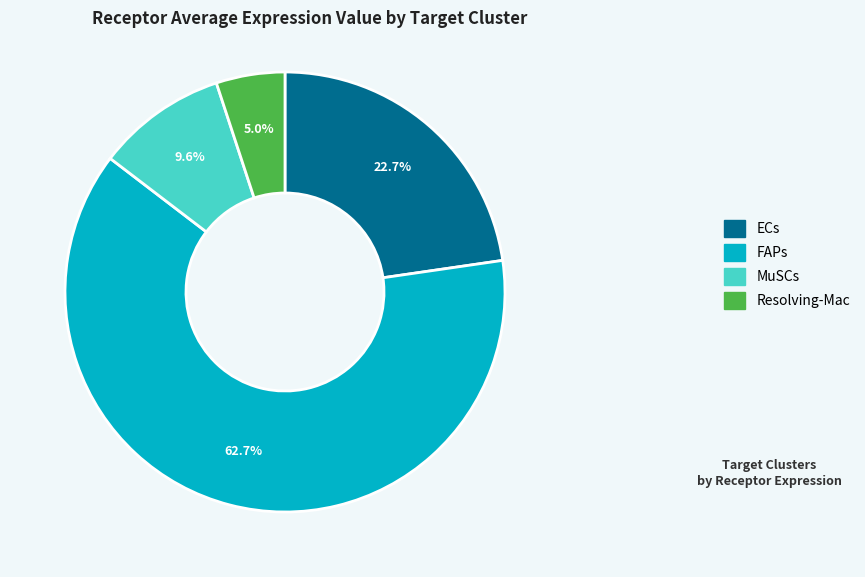

What is the smallest slice in the pie chart?

Resolving-Mac